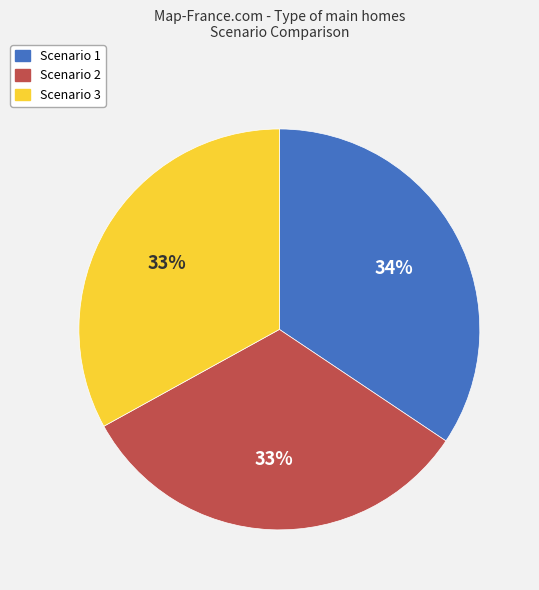

Is Scenario 1 the majority of the pie?

No